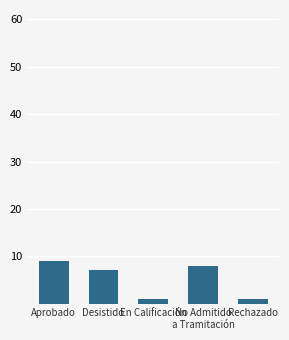

The value at Aprobado is 15. True or false?

False